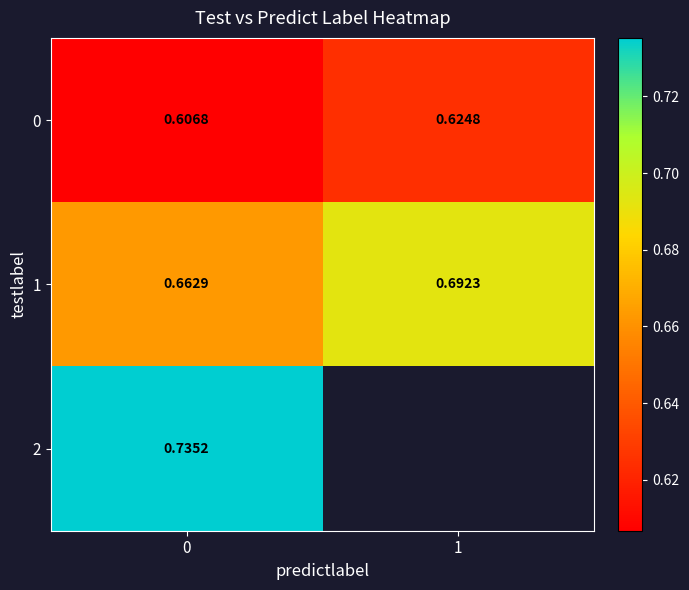

Is it true that 2 equals 0.5 at 0?

False